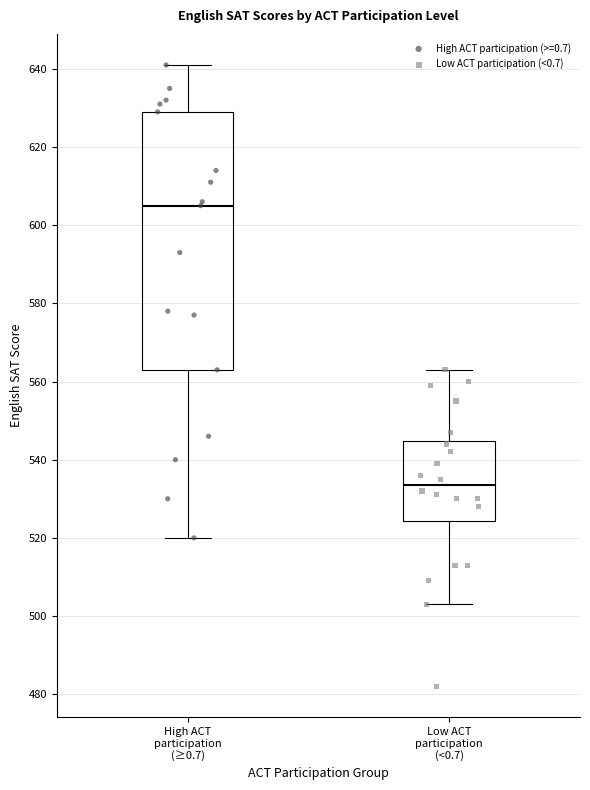

Reading left to right, read every box against the y-axis: the position of its median line, the range the box covers, and the ends of its whiskers. The values are not printed on the chart, so give them approximately, as read against the axis.

High ACT participation (≥0.7): median 606, box 564 to 630, whiskers 520 to 642
Low ACT participation (<0.7): median 534, box 524 to 544, whiskers 504 to 564